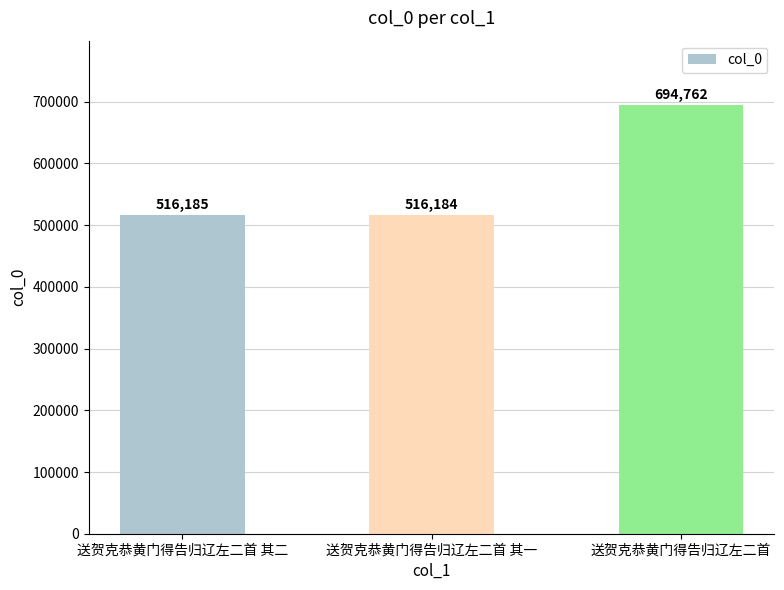

What is the difference between the maximum and minimum values?

178578